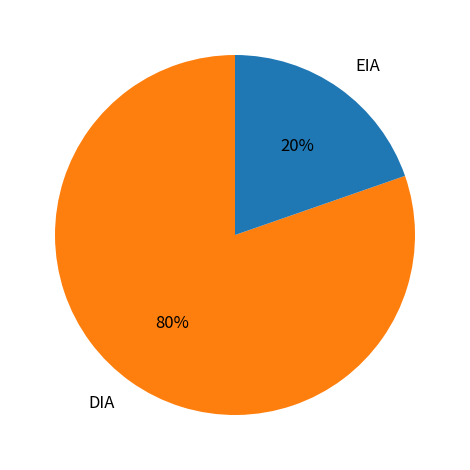

Rank the categories by value from highest to lowest.

DIA, EIA